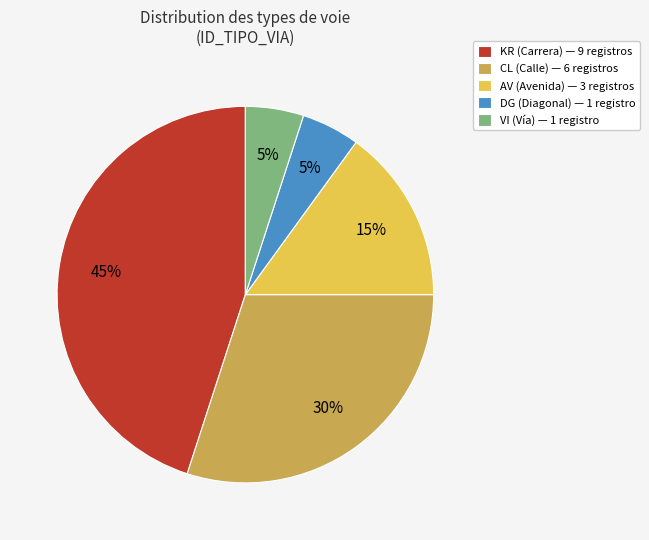

The KR slice represents 45% of the pie. True or false?

True